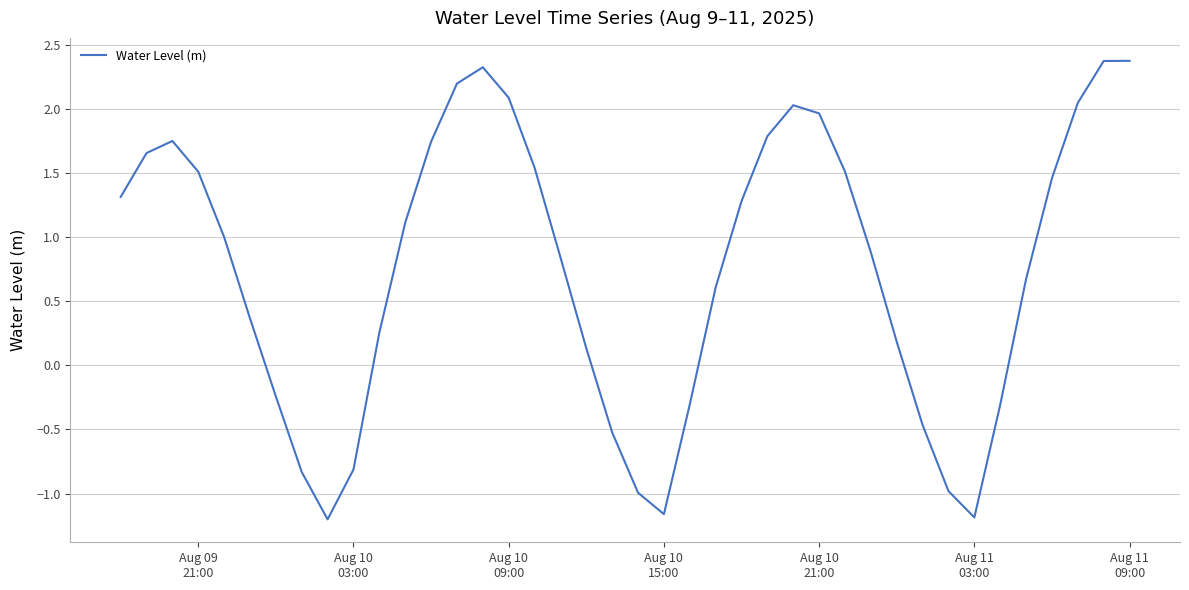

What is the difference between the maximum and minimum values?

3.6